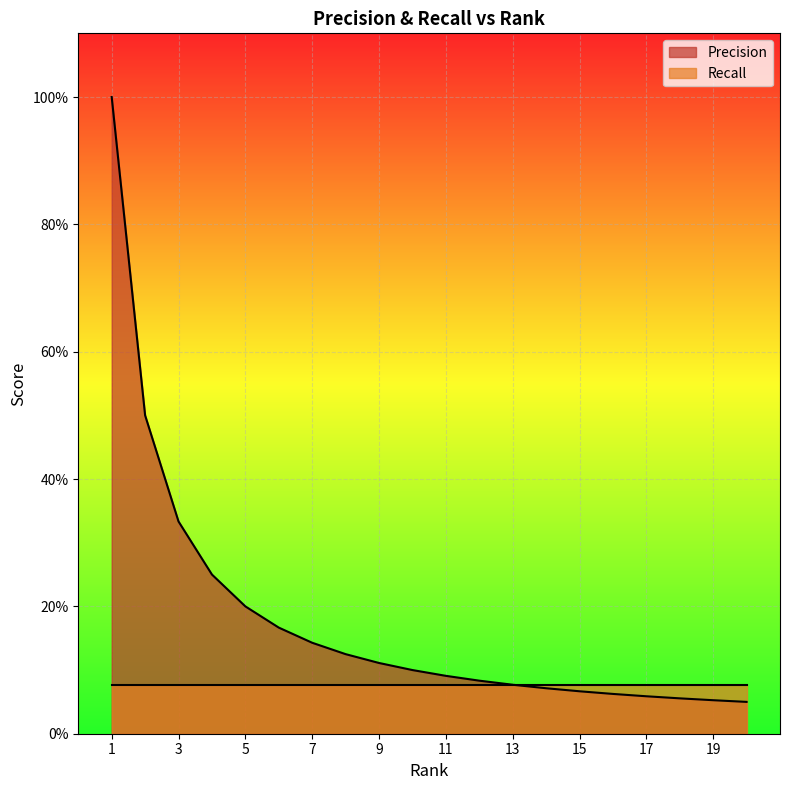

Does the chart display data point markers on the line(s)?

No